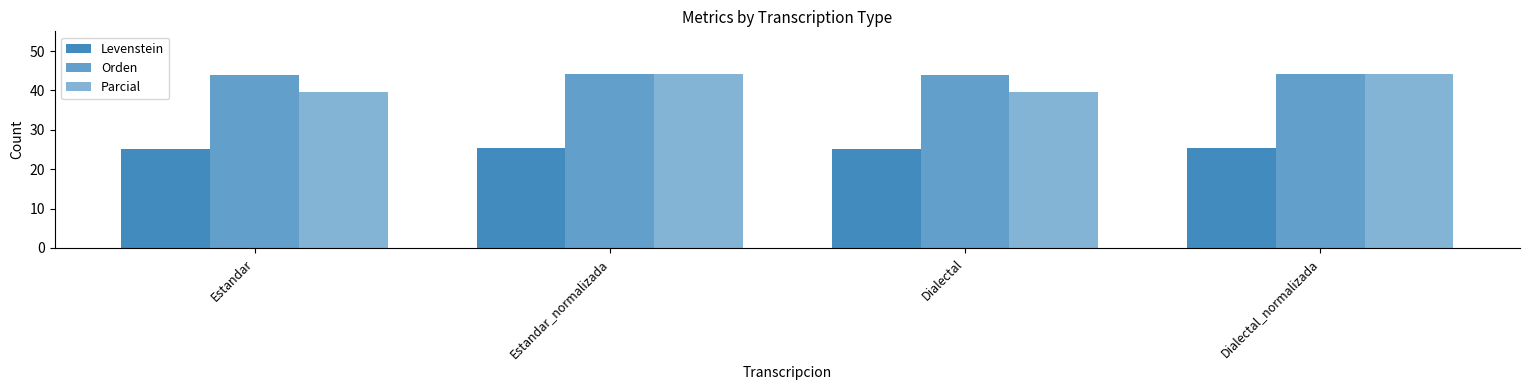

Between Estandar_normalizada and Dialectal_normalizada, which series saw the biggest shift?

Levenstein